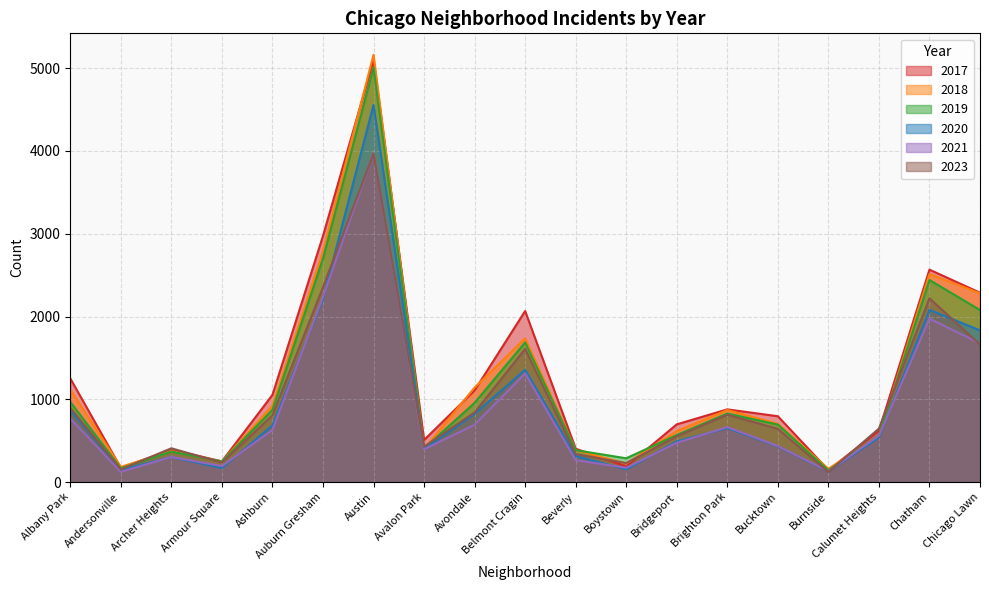

Between Bucktown and Belmont Cragin, which is larger?

Belmont Cragin